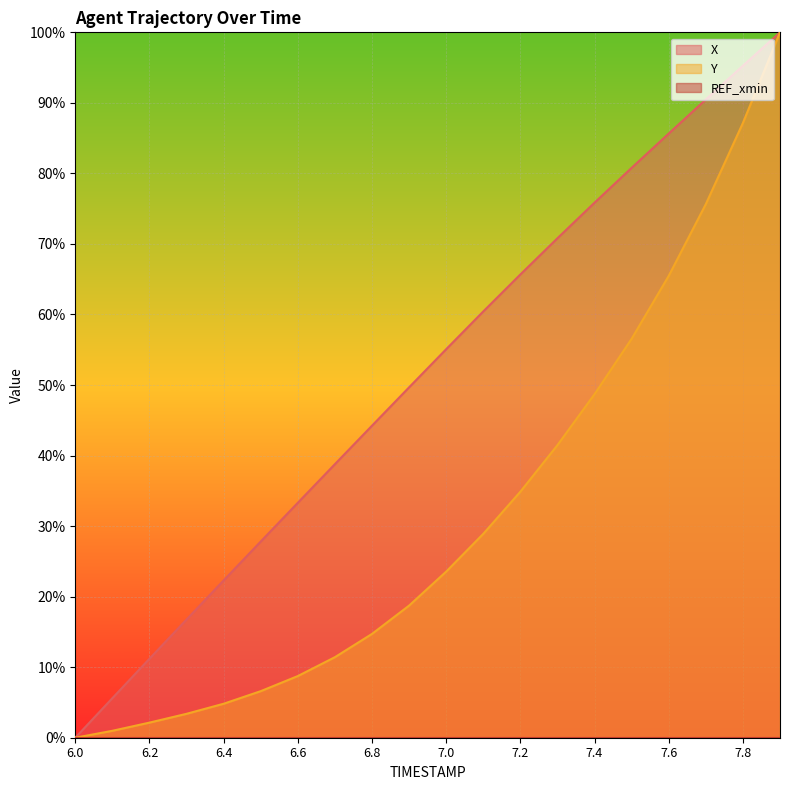

The value of X at 6.0 is -44.1. True or false?

False